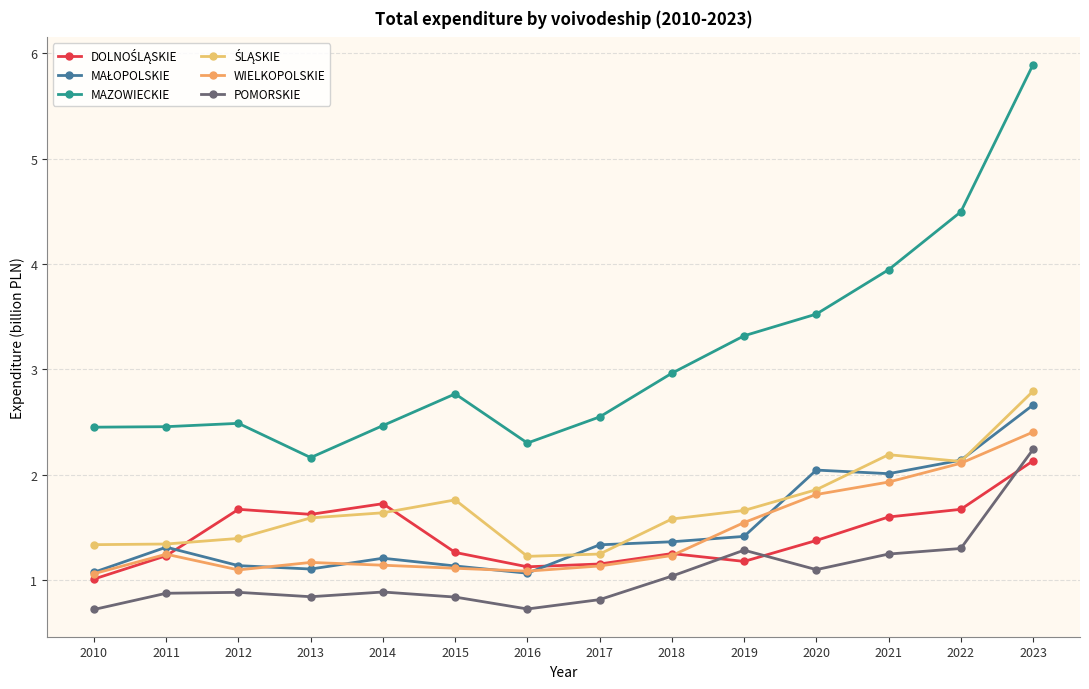

How many lines are shown in the chart?

6